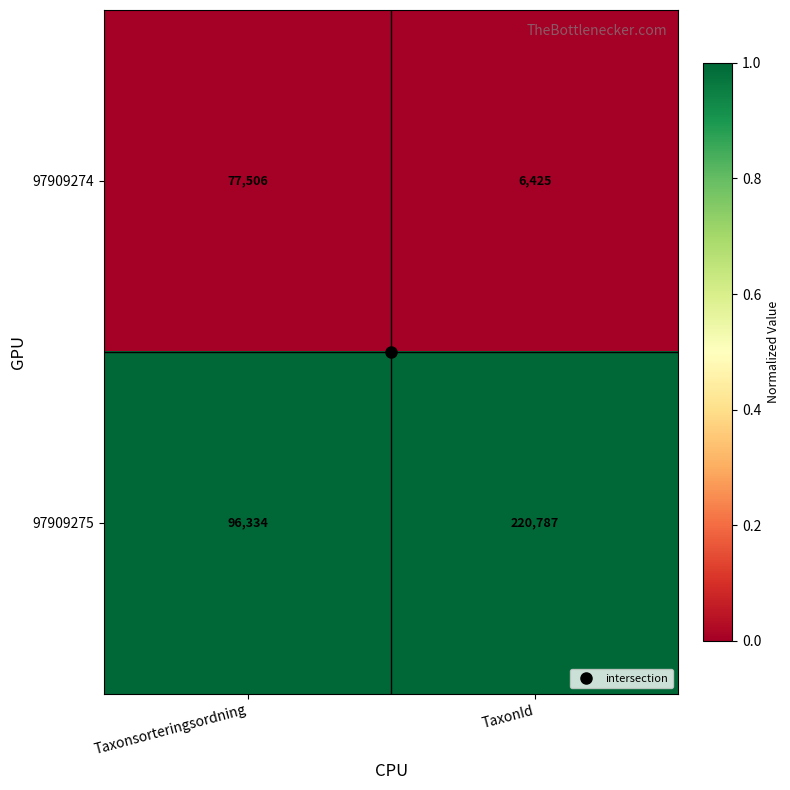

The value of 97909275 at TaxonId is 355952. True or false?

False